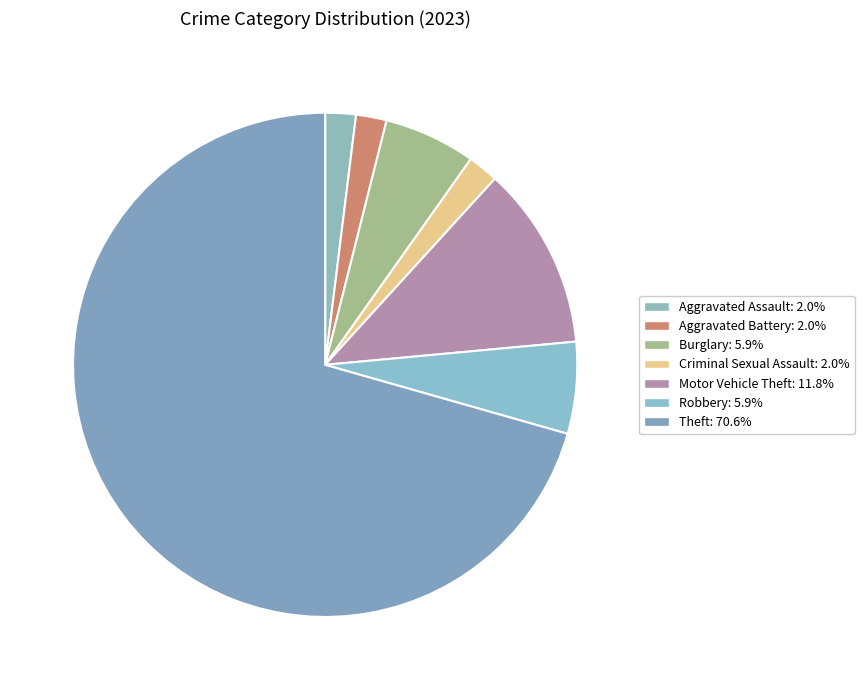

How many segments does this pie chart have?

7